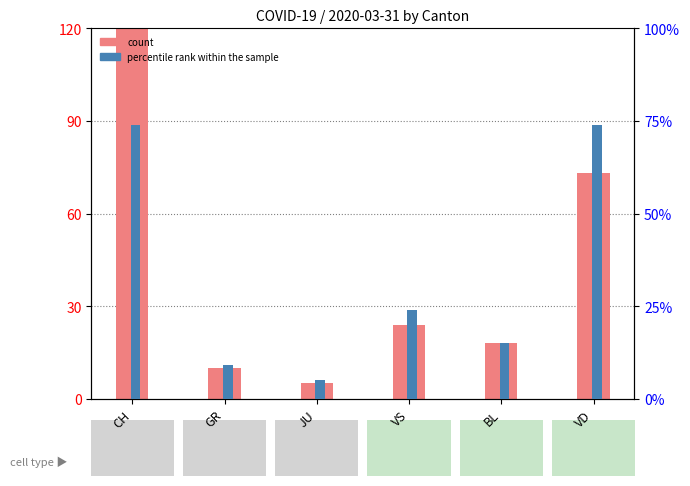

Does the chart contain stacked bars?

No